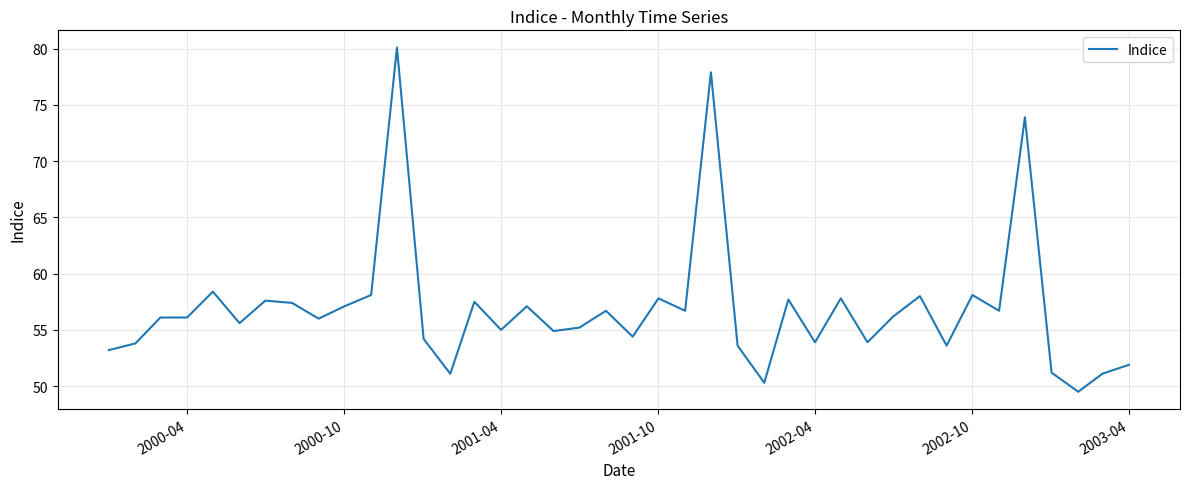

What is the maximum value shown in the chart?

80.1